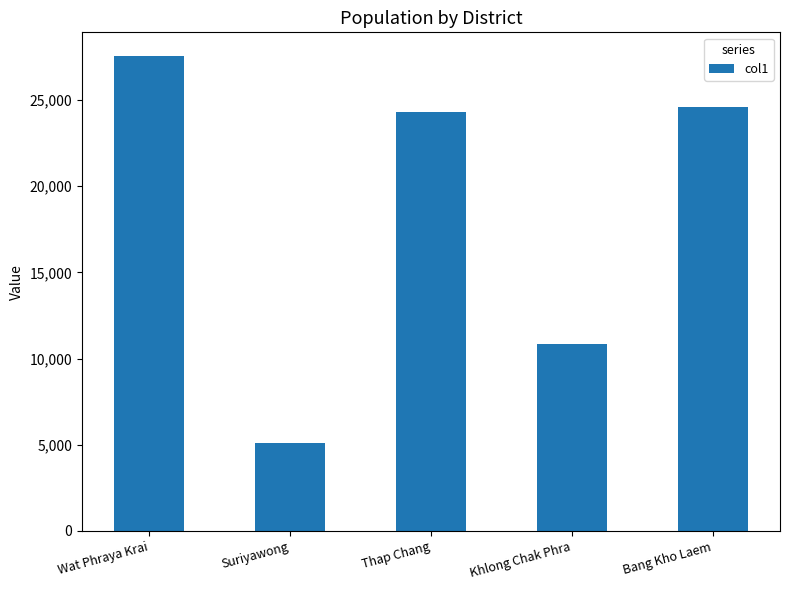

How many categories are shown in the chart?

5